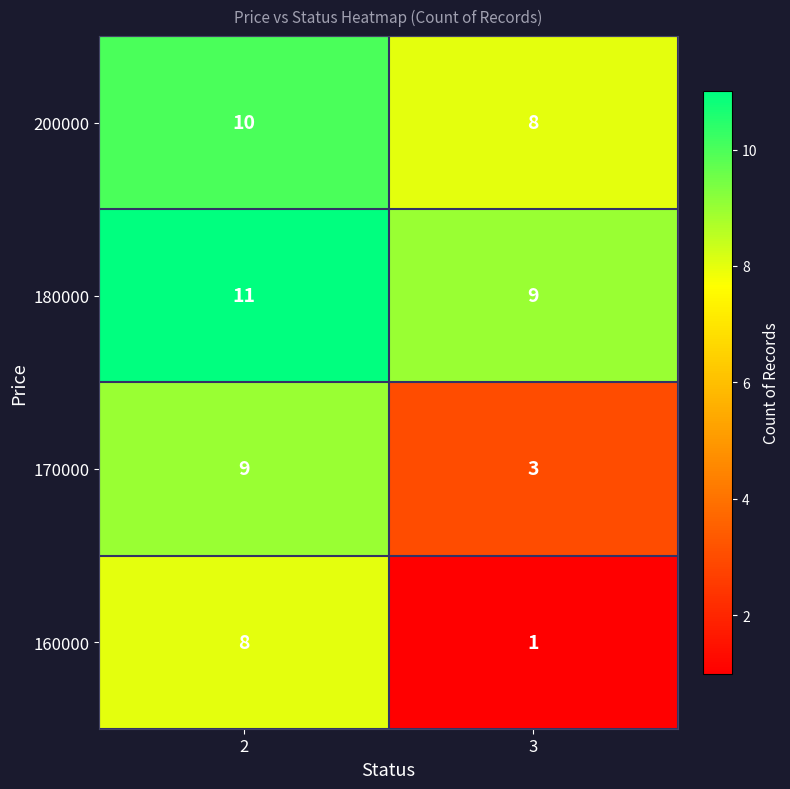

What is the sum of the 170000 values at 2 and 3?

12